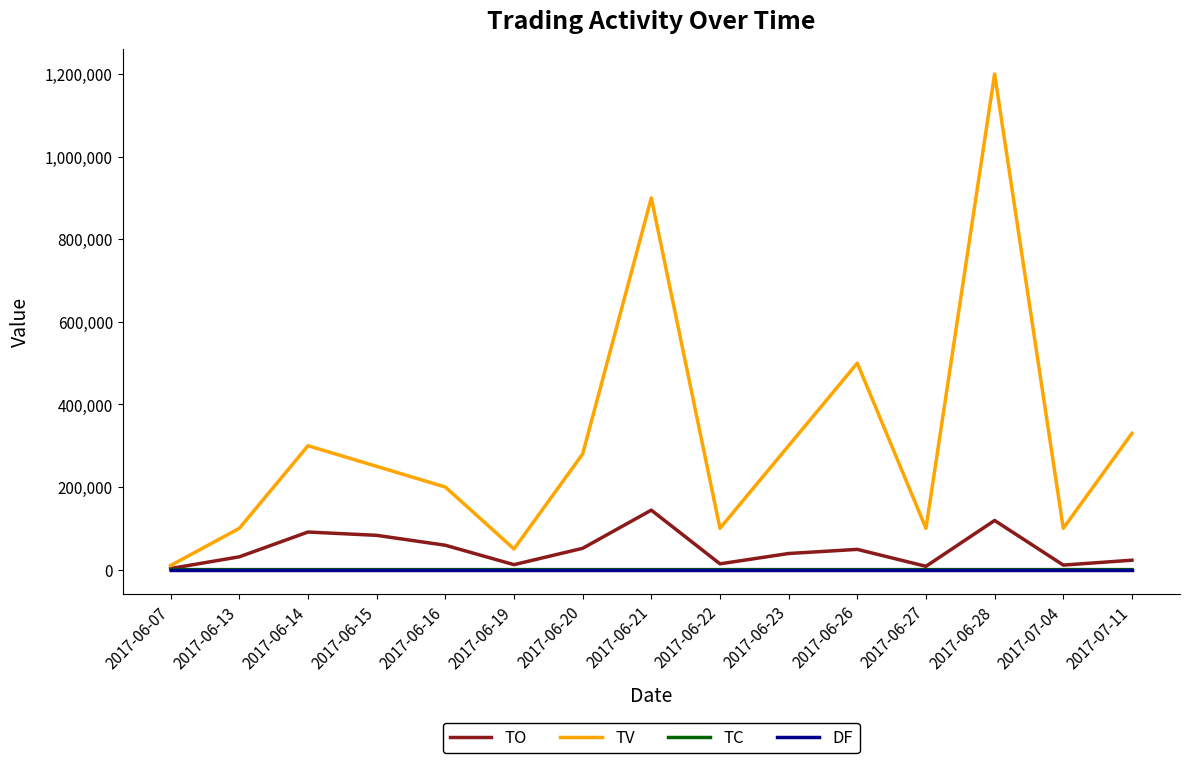

Is the value of TO at 2017-06-20 greater than the value of TV at 2017-06-07?

Yes